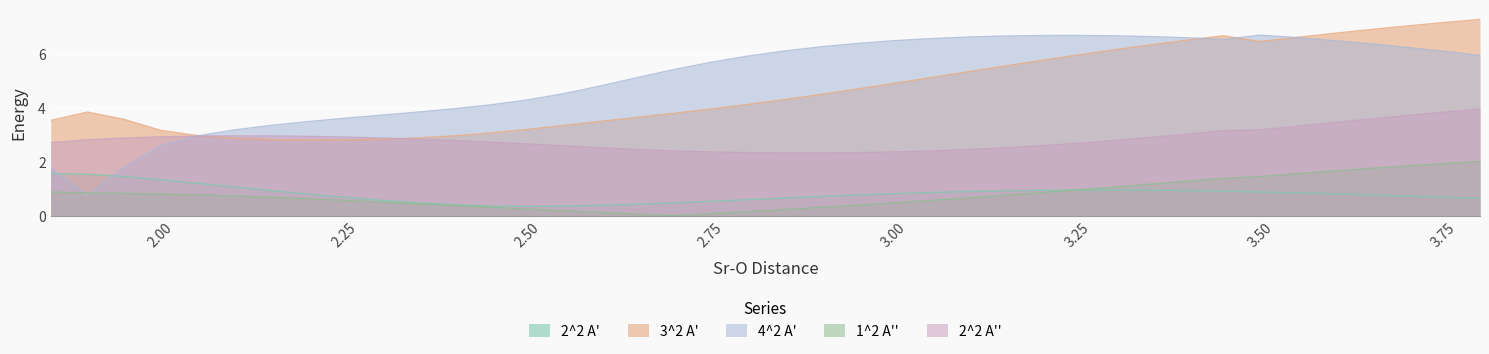

True or false: 3^2 A' and 2^2 A' intersect in this chart.

False